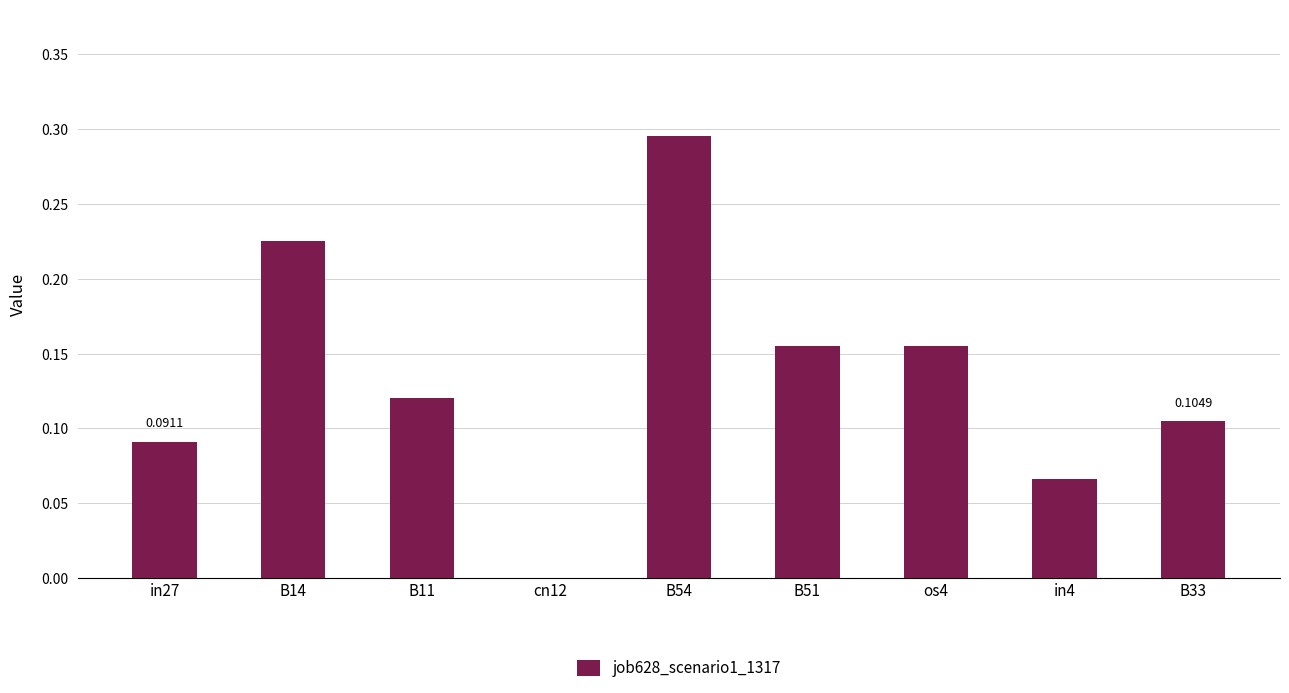

How many data points are above 0?

8